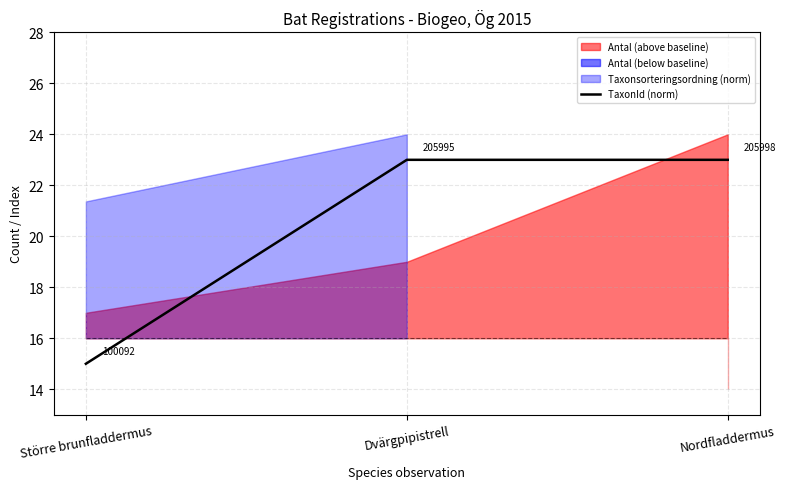

At which label does TaxonId (norm) first exceed 22?

Dvärgpipistrell